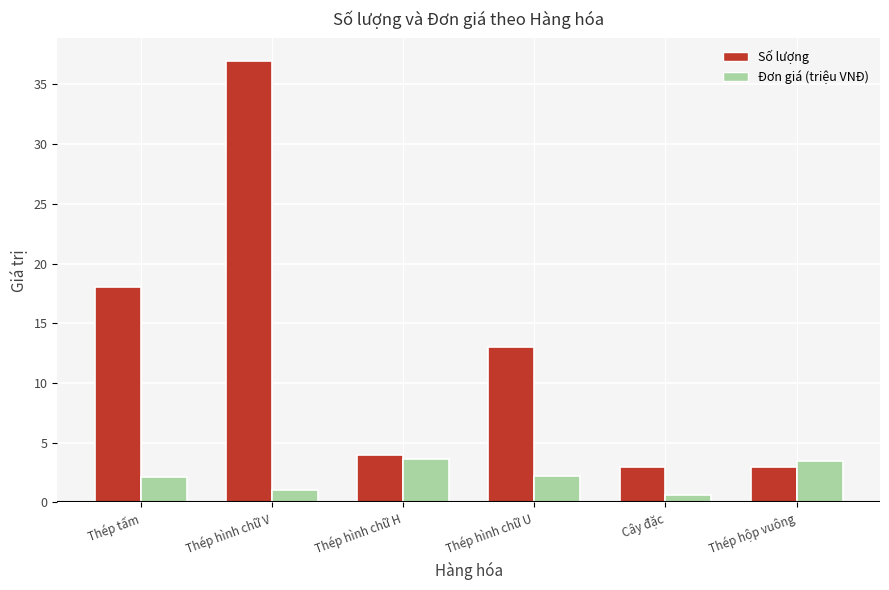

At which category is the sum across all series the highest?

Thép hình chữ V